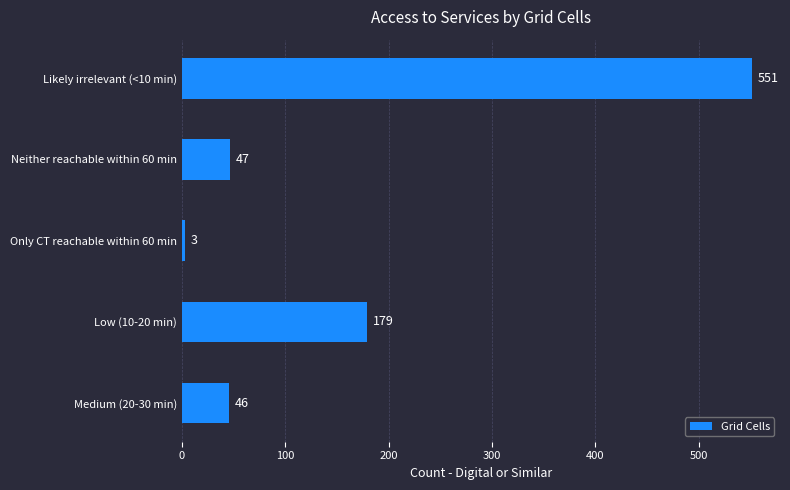

What is the sum of all values?

826